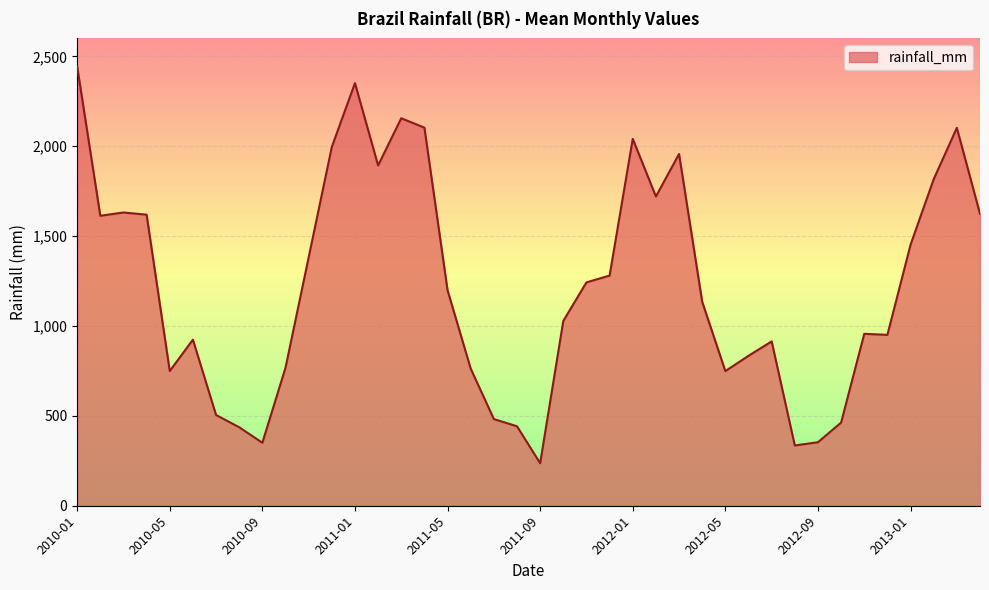

What is the smallest value displayed?

236.5